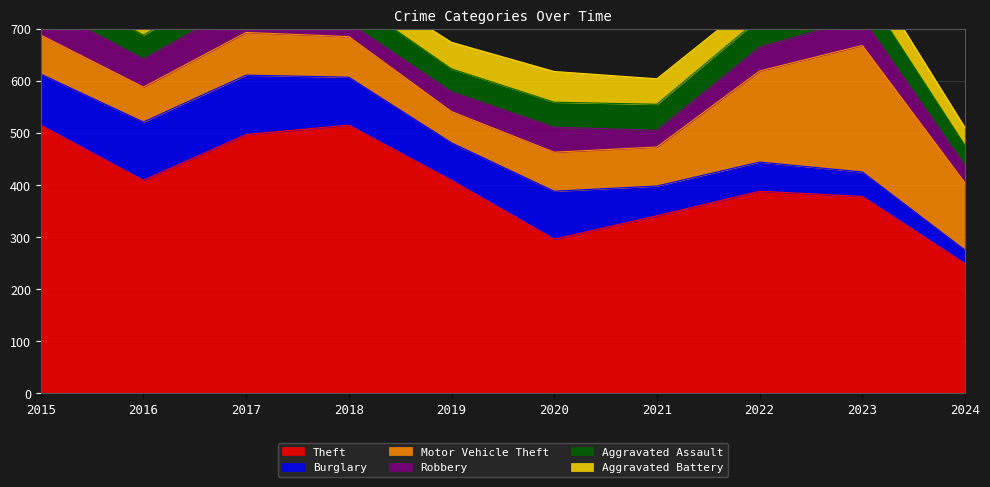

How many interior local peaks does the Robbery series have?

3